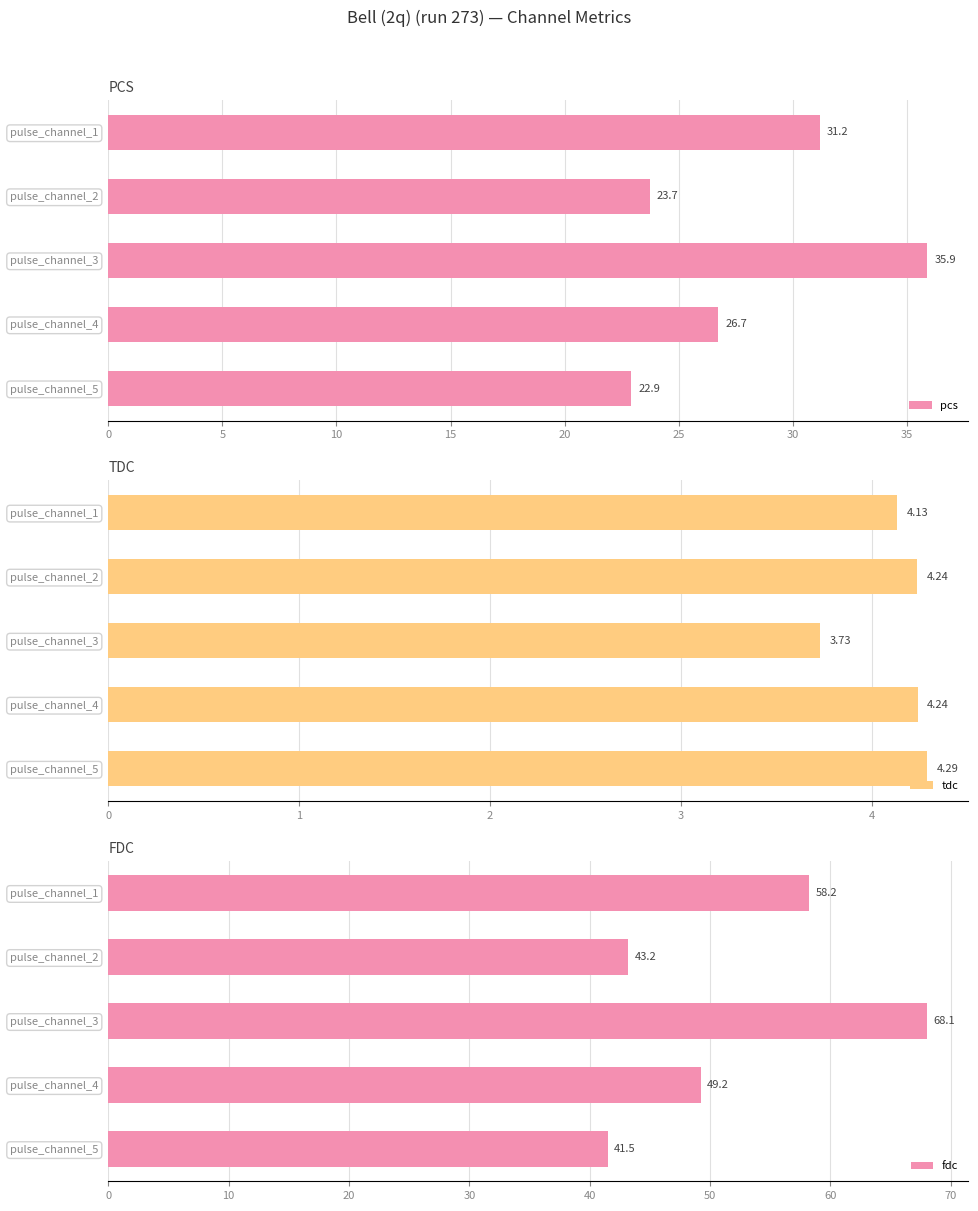

Is it true that pcs equals 23.7 at pulse_channel_2?

True